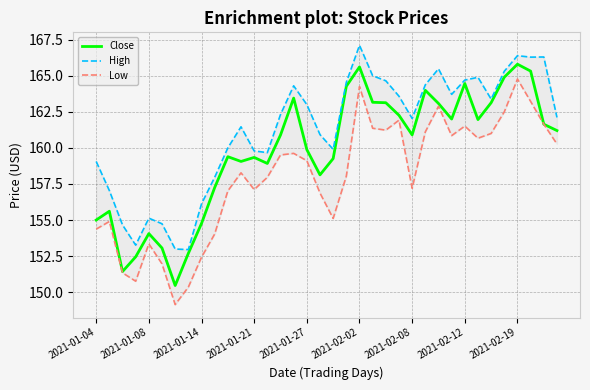

What is the highest value of the Close series?

165.8